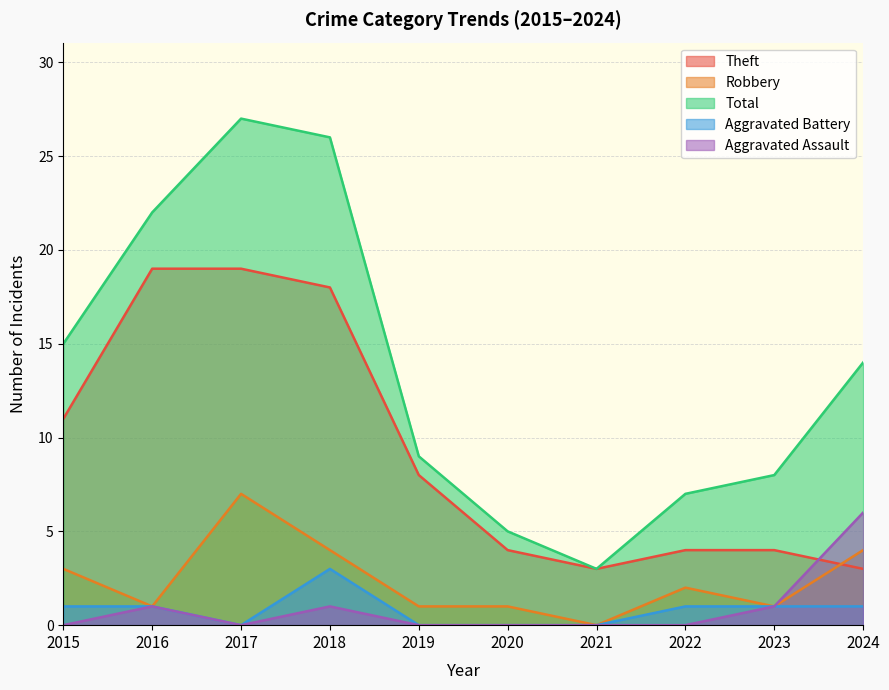

How many values in the Aggravated Battery series are below 1?

4